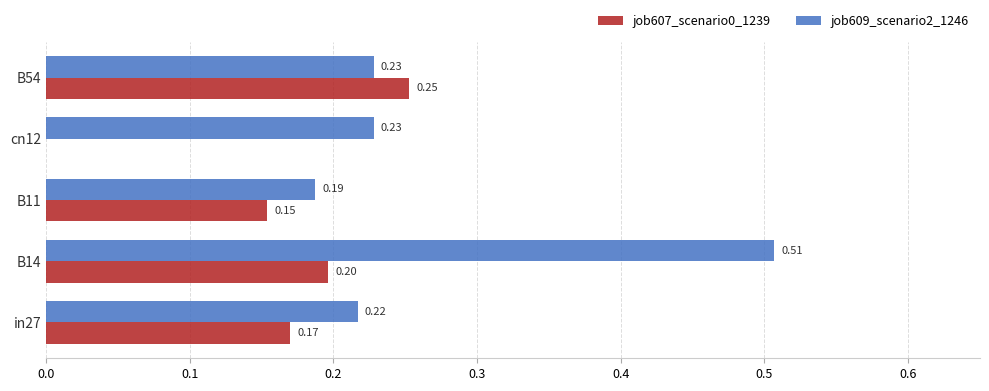

What is the sum of all job609_scenario2_1246 values?

1.4